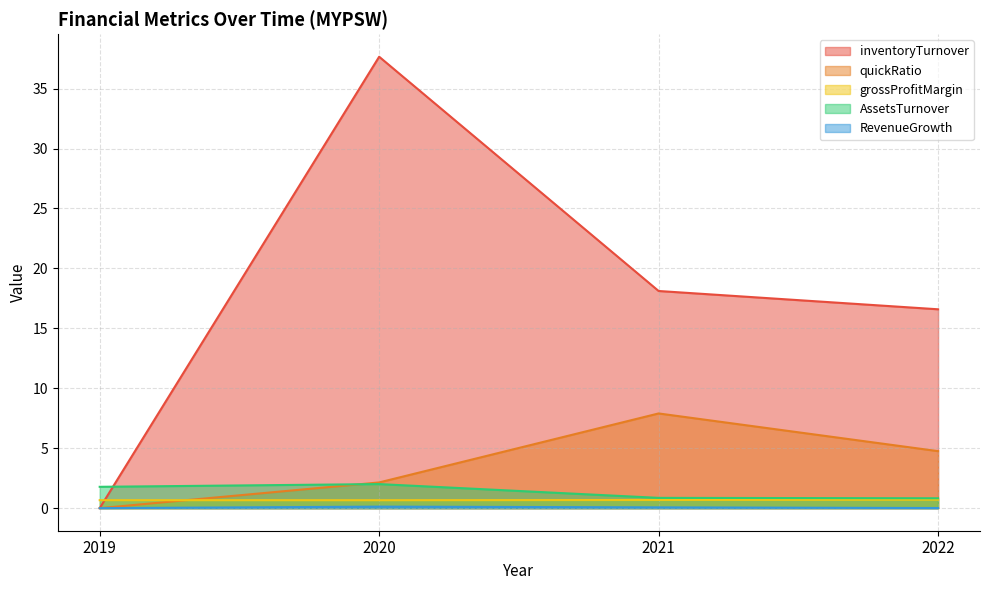

Reading left to right, list all the values displayed in this chart.

inventoryTurnover: 2019=0.0	2020=37.7	2021=18.1	2022=16.6
quickRatio: 2019=0.0	2020=2.1	2021=7.9	2022=4.8
grossProfitMargin: 2019=0.7	2020=0.7	2021=0.7	2022=0.7
AssetsTurnover: 2019=1.8	2020=2.0	2021=0.9	2022=0.8
RevenueGrowth: 2019=0.0	2020=0.1	2021=0.1	2022=0.0